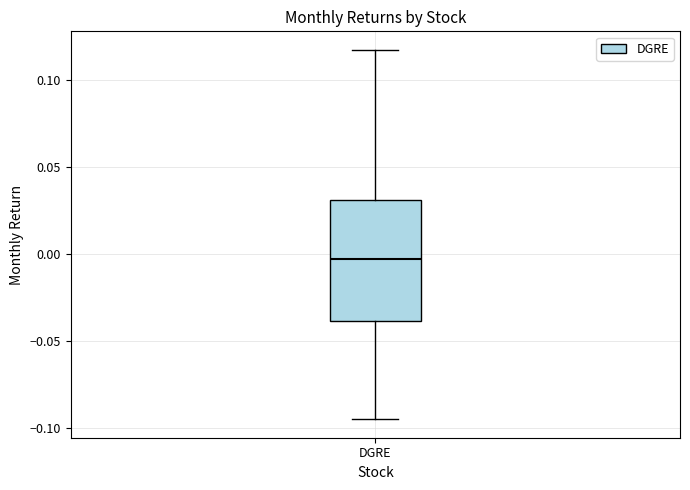

Transcribe this box plot: give where the median line is, the range the box spans, and where the two whiskers end, as read against the y-axis. The values are not printed on the chart, so give them approximately, as read against the axis.

median -0.005, box -0.040 to 0.030, whiskers -0.095 to 0.115